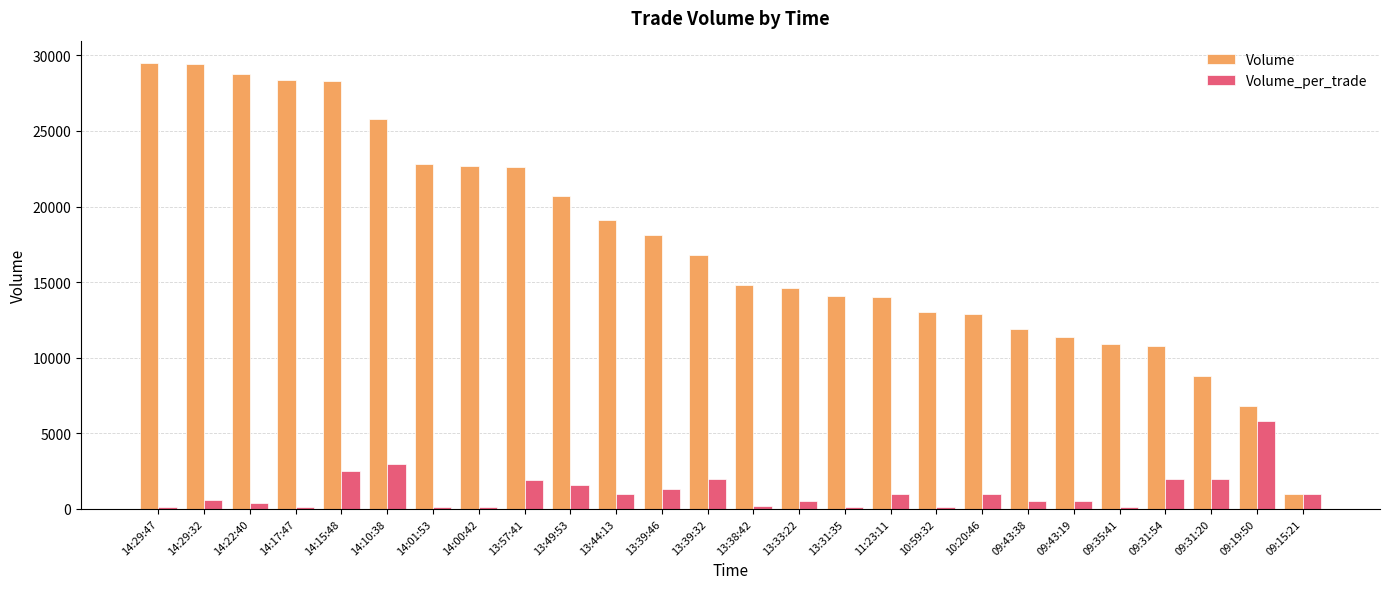

Which series has the largest total across all categories?

Volume